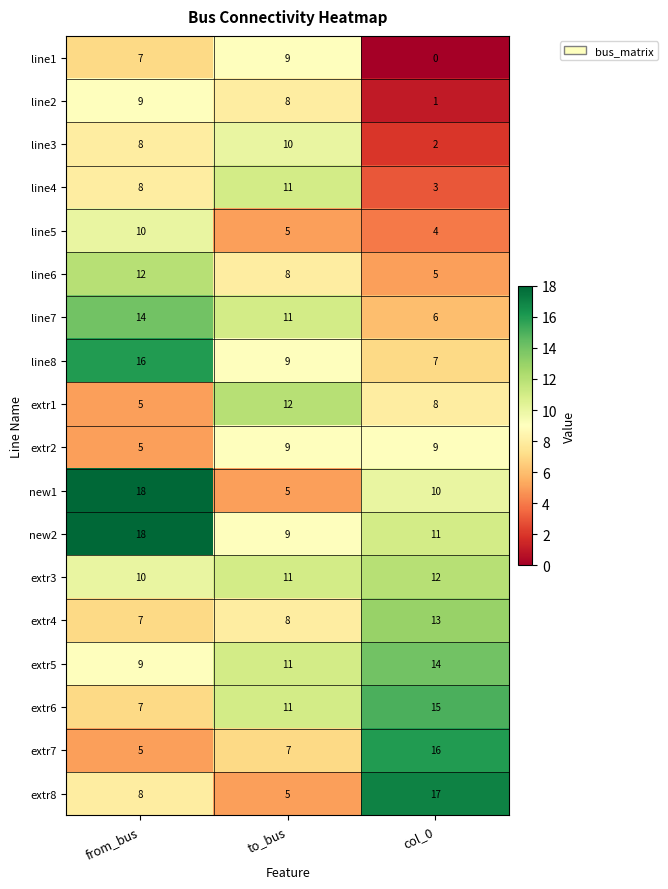

What is the difference between the extr8 values at from_bus and to_bus?

3